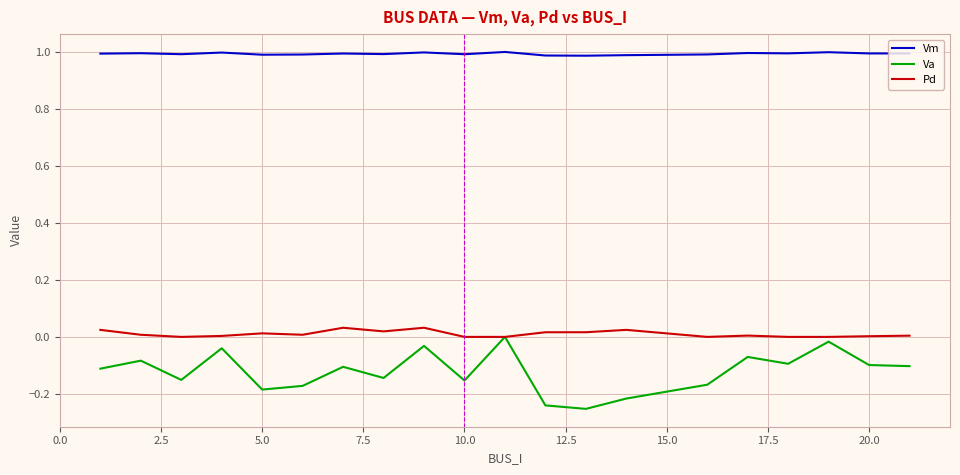

Which series has the widest spread of values?

Va